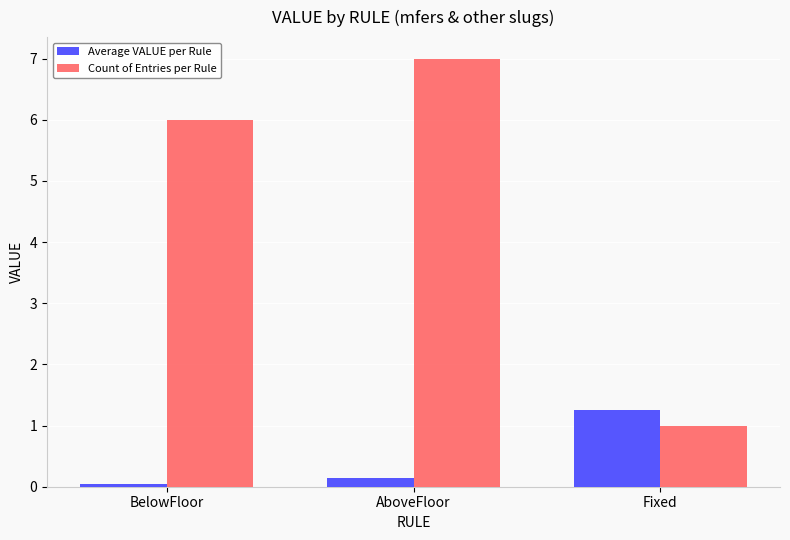

Is the value of Count of Entries per Rule at AboveFloor greater than the value of Average VALUE per Rule at BelowFloor?

Yes